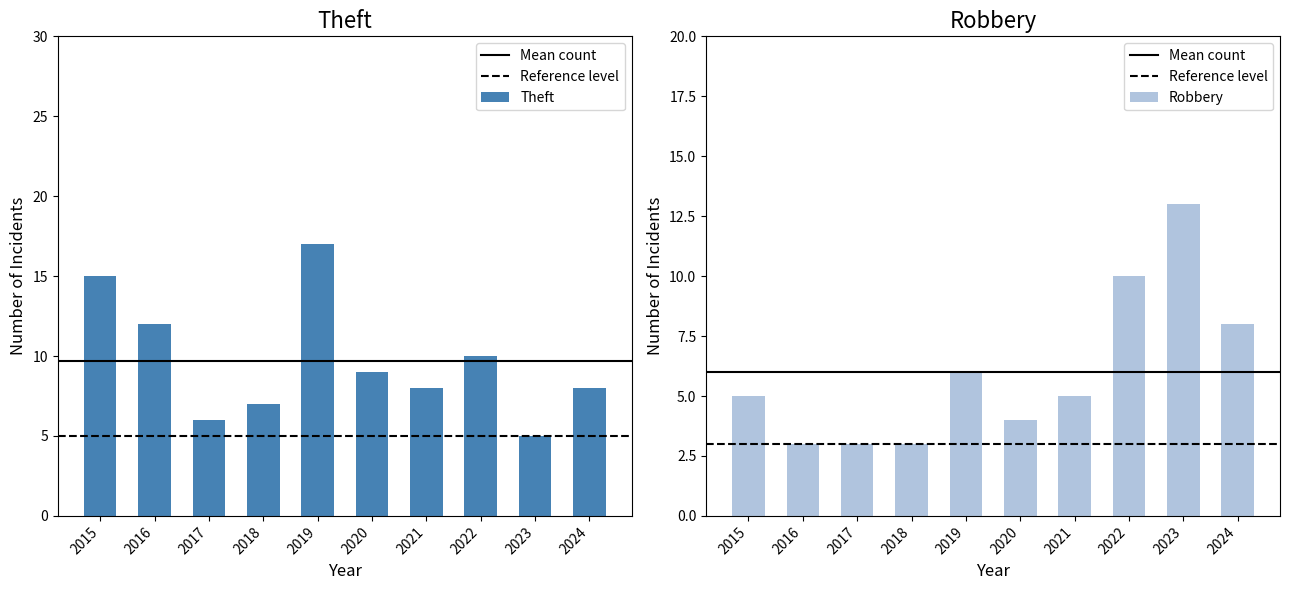

Count the number of categories in the chart.

10